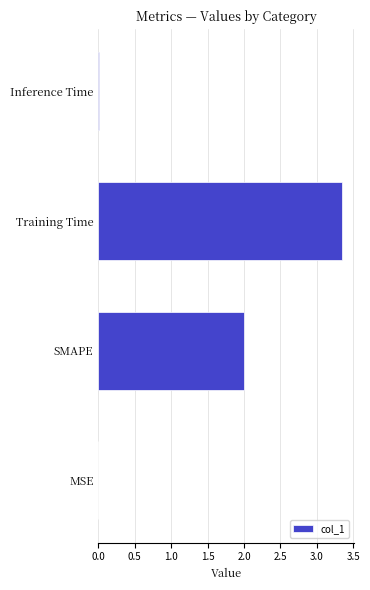

Which category has the highest value across all series?

Training Time